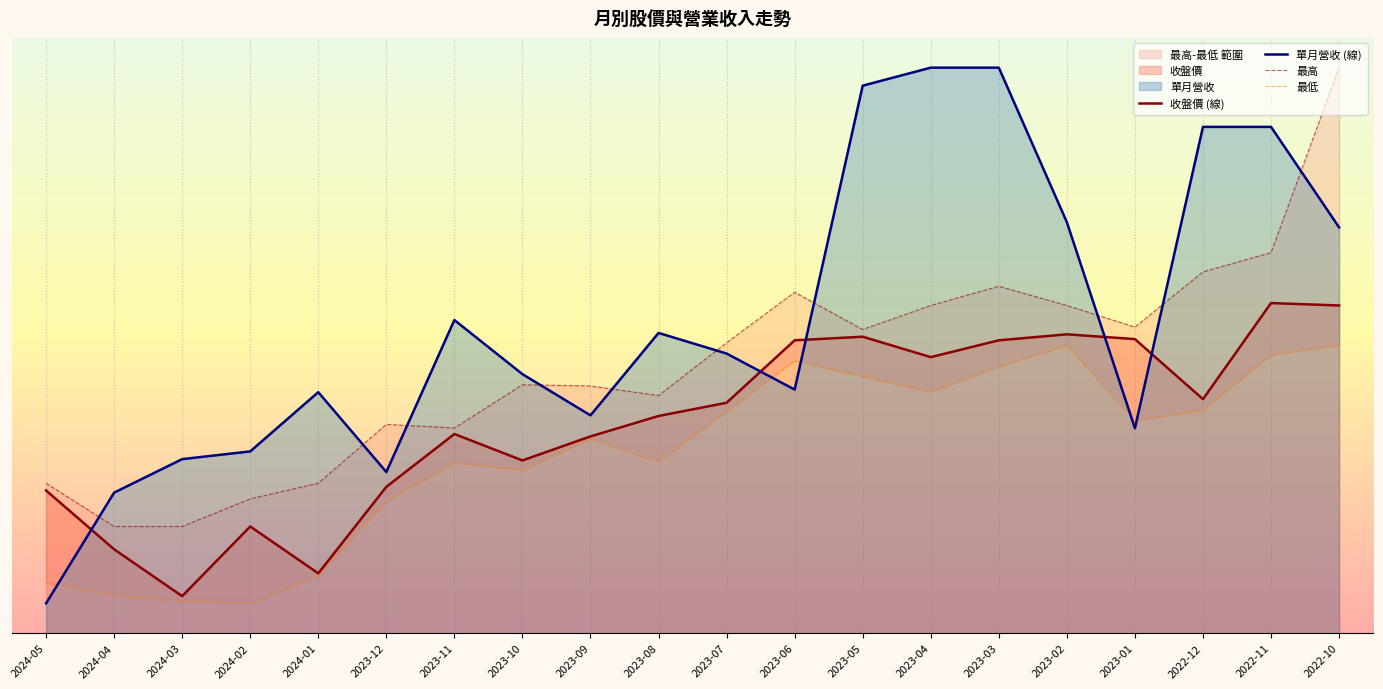

True or false: 最高 has a value of 90.3 at 2023-03.

False